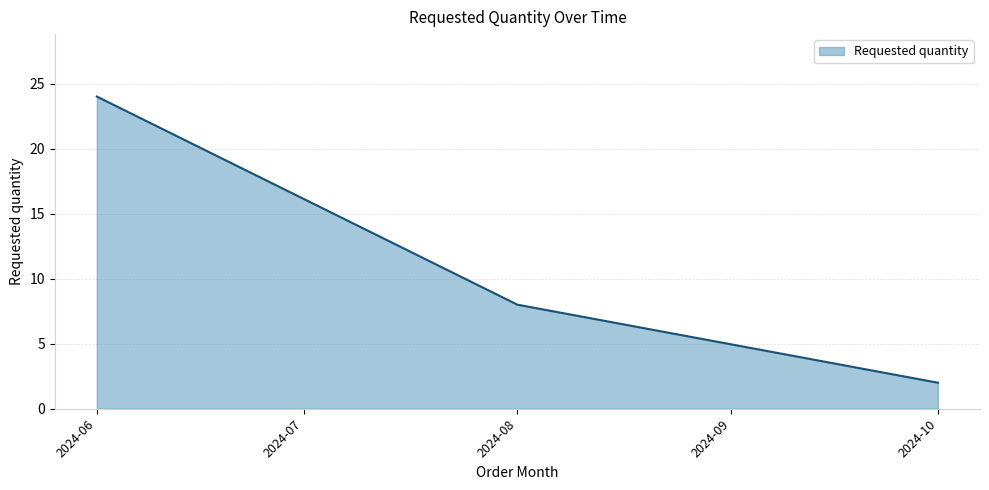

Which label corresponds to the smallest value in the chart?

2024-10